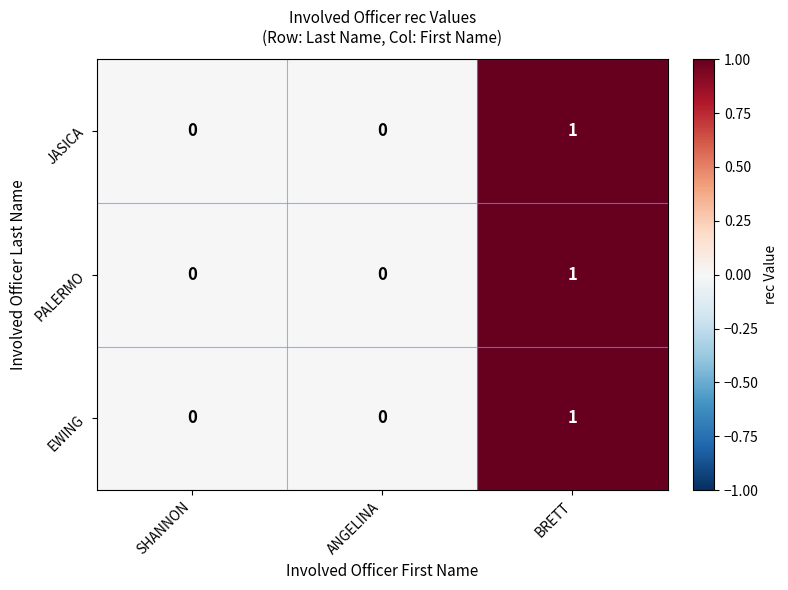

At which category is the sum across all series the highest?

BRETT